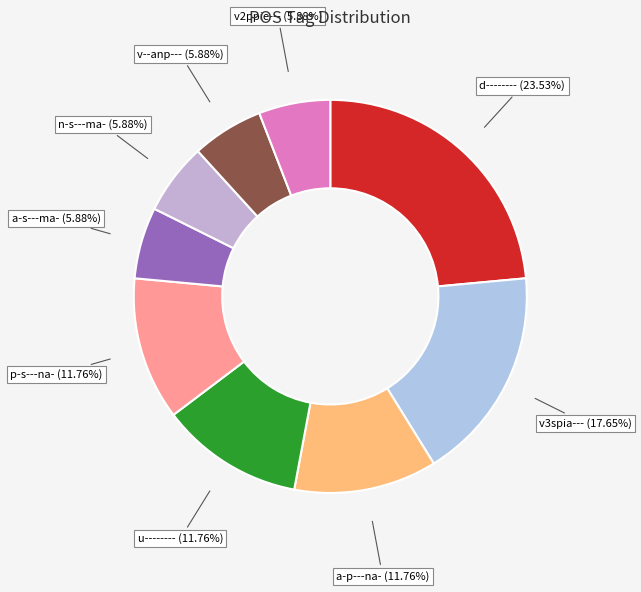

Which slice is the largest?

d--------